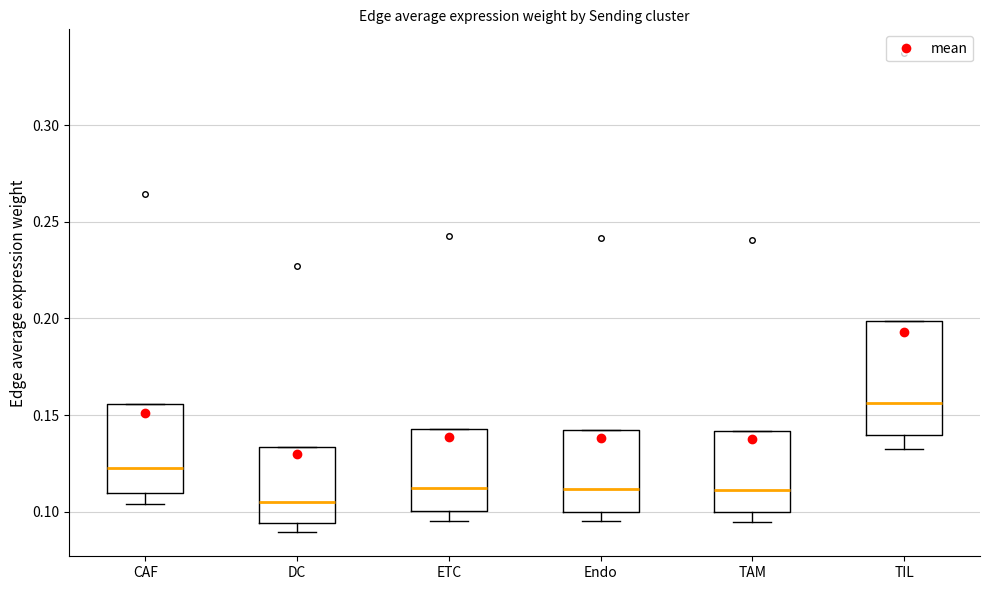

Reading left to right, transcribe this box plot: for each box, give where its median line is, the range the box spans, and where its two whiskers end, as read against the y-axis. The values are not printed on the chart, so give them approximately, as read against the axis.

CAF: median 0.120, box 0.110 to 0.155, whiskers 0.105 to 0.155
DC: median 0.105, box 0.095 to 0.135, whiskers 0.090 to 0.135
ETC: median 0.110, box 0.100 to 0.145, whiskers 0.095 to 0.145
Endo: median 0.110, box 0.100 to 0.140, whiskers 0.095 to 0.140
TAM: median 0.110, box 0.100 to 0.140, whiskers 0.095 to 0.140
TIL: median 0.155, box 0.140 to 0.200, whiskers 0.135 to 0.200